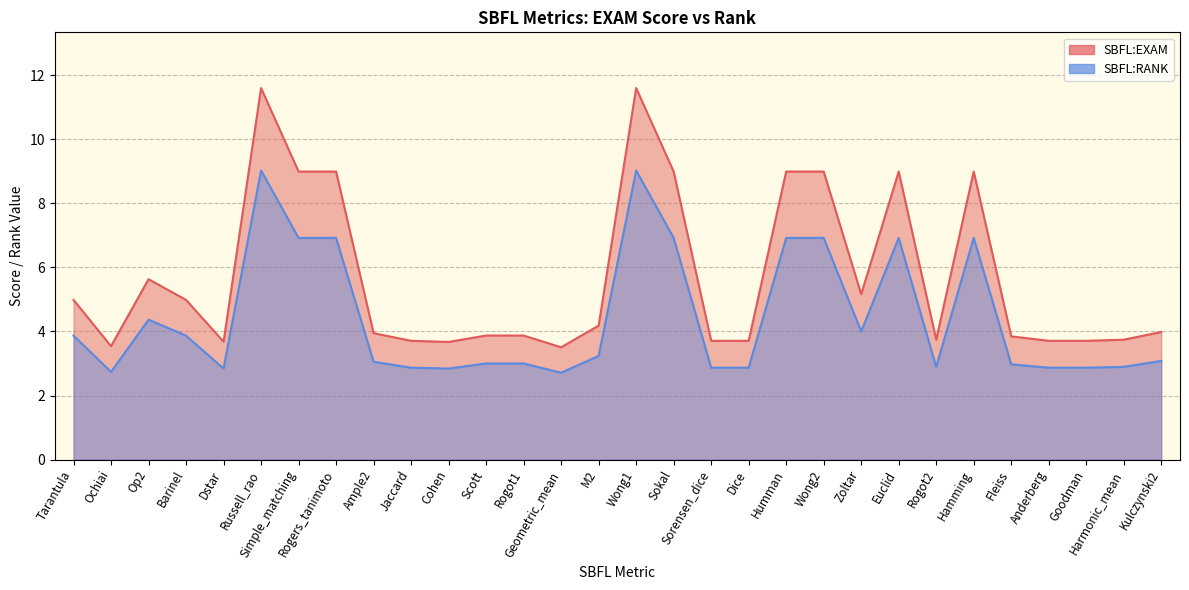

What position from the left is Dice?

19